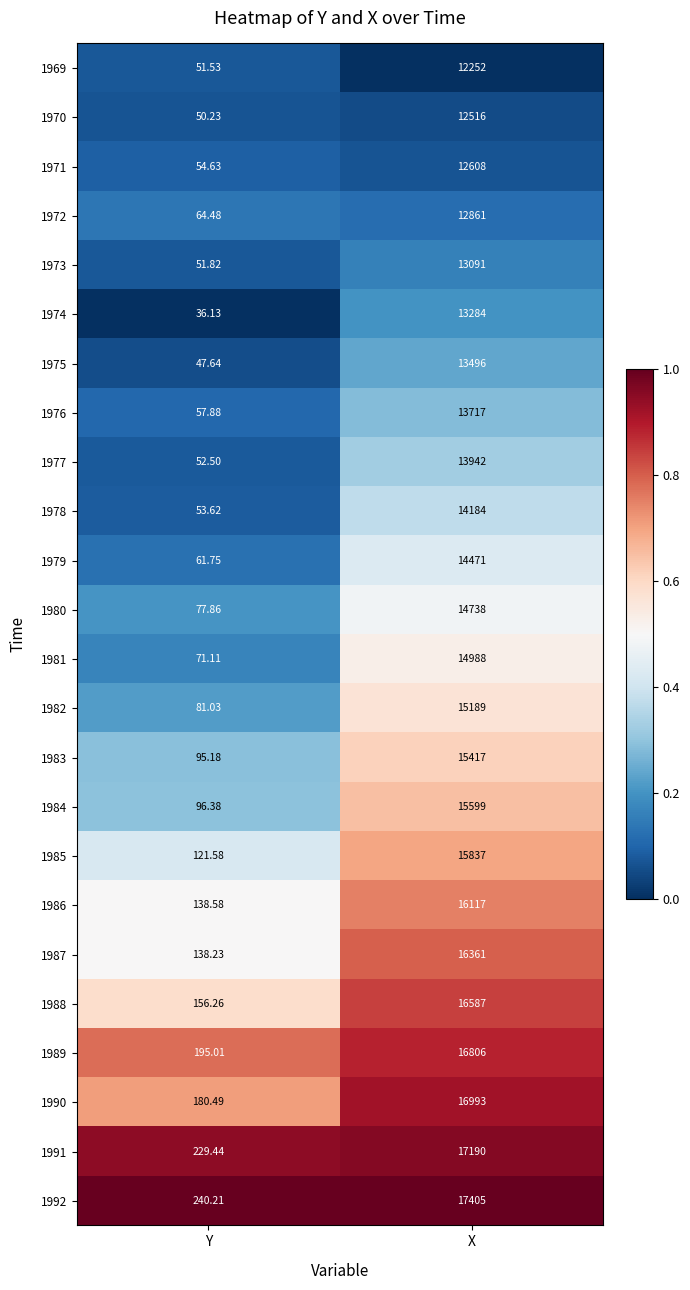

Is the value of 1986 at X greater than the value of 1990 at X?

No